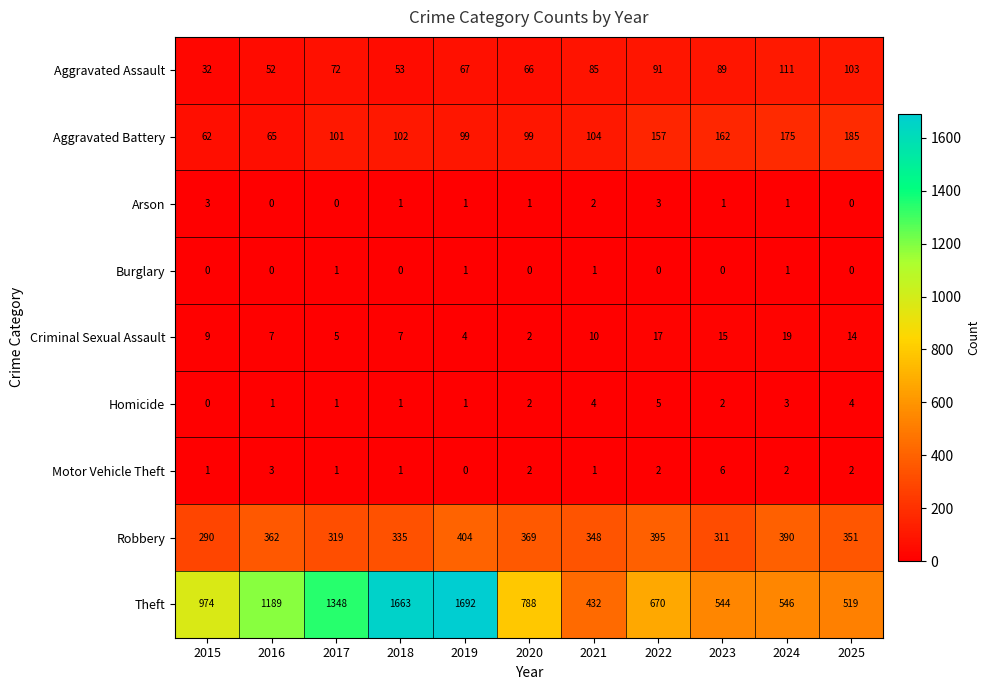

At how many categories does at least one series exceed 658?

7